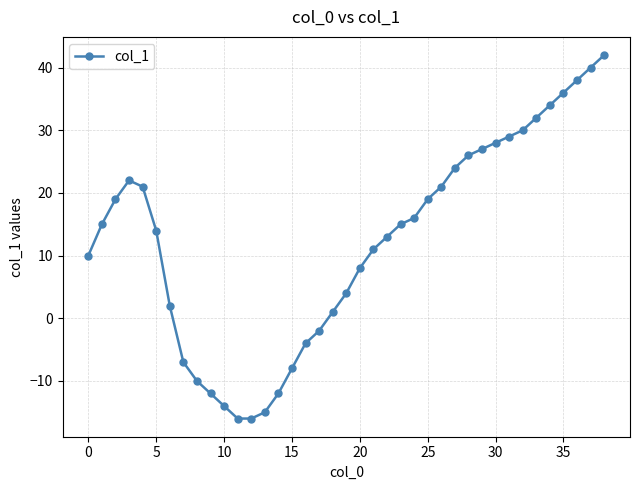

What is the difference between the maximum and minimum values?

58